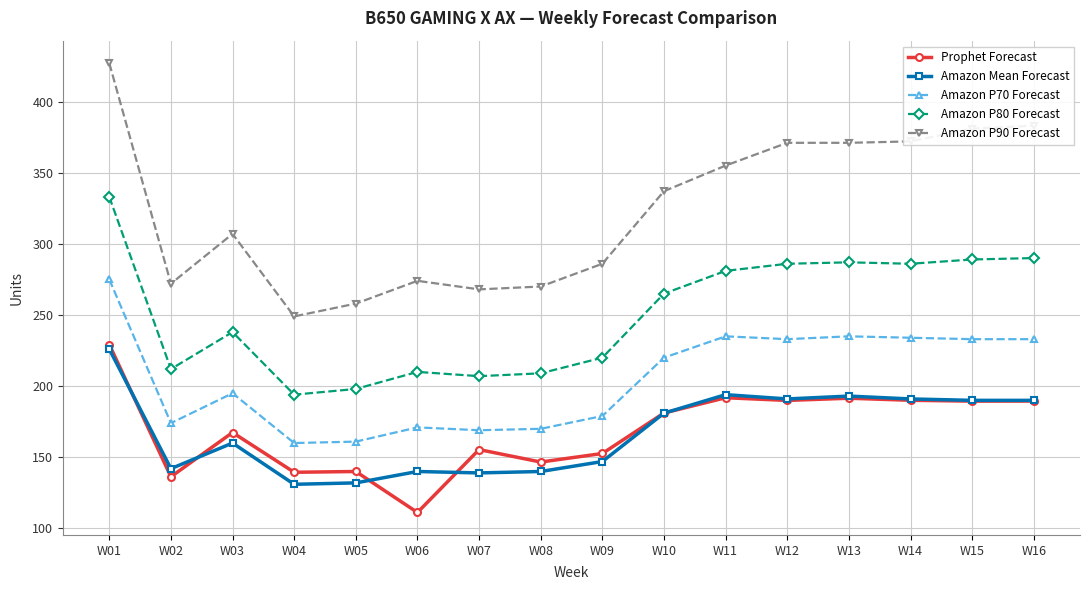

True or false: Amazon Mean Forecast and Amazon P80 Forecast cross at least once.

False